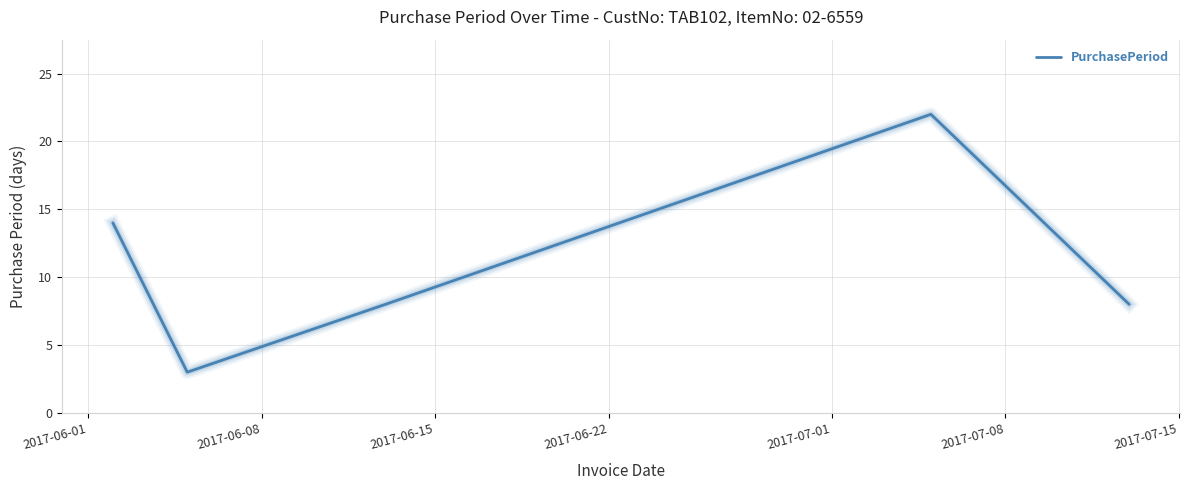

What is the sum of all values?

55